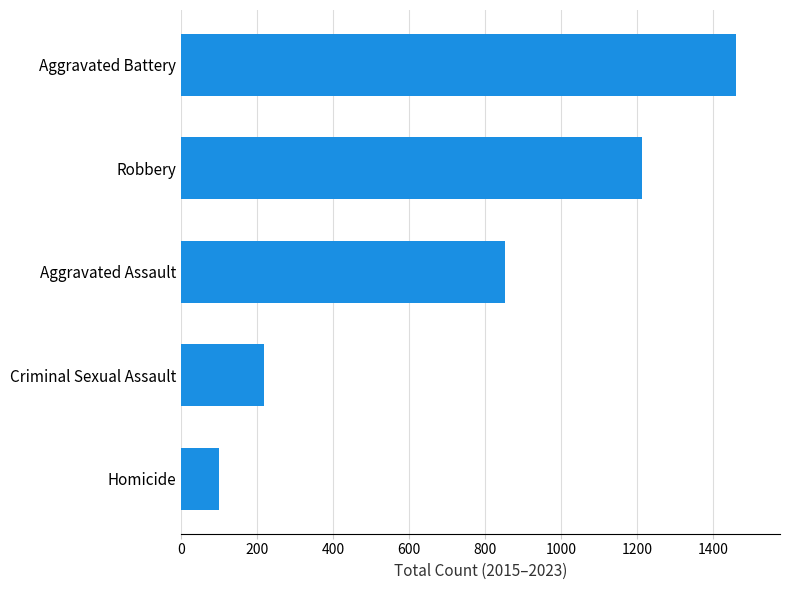

Is it true that the value at Homicide is 40?

False